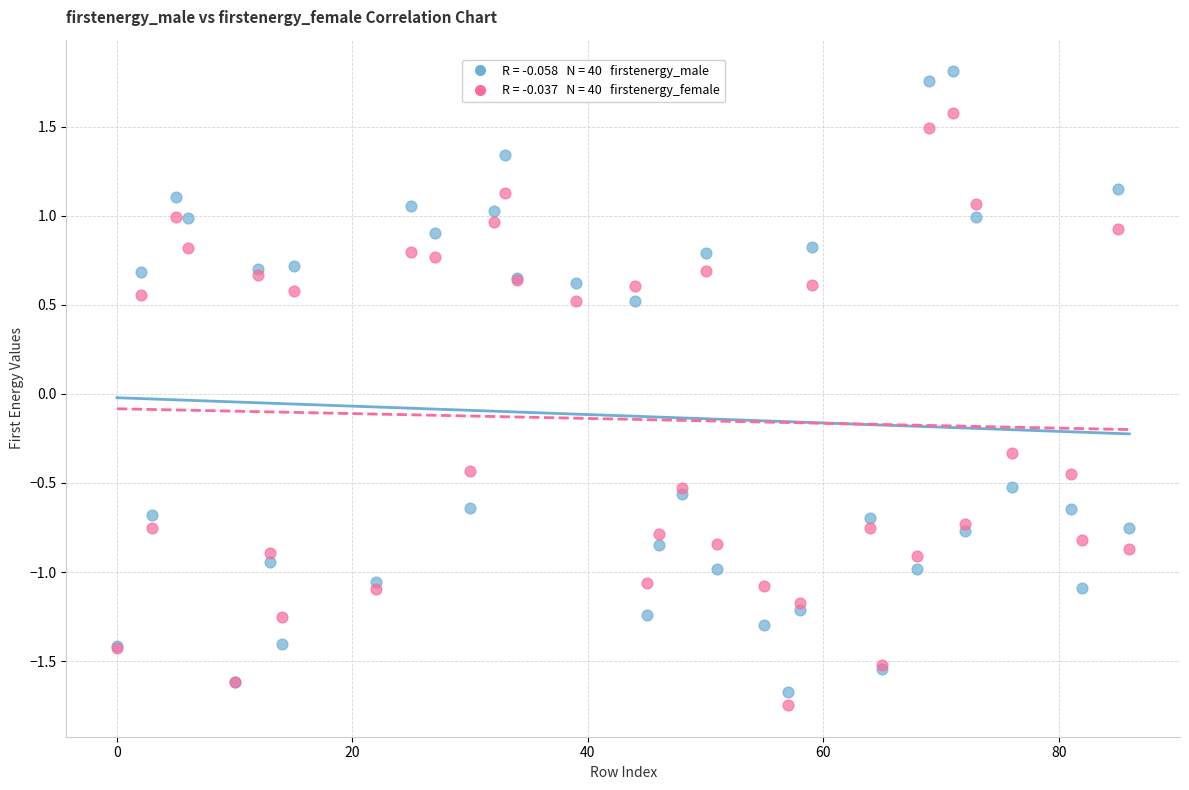

Across all series, what Y value is closest to 0?

-0.3